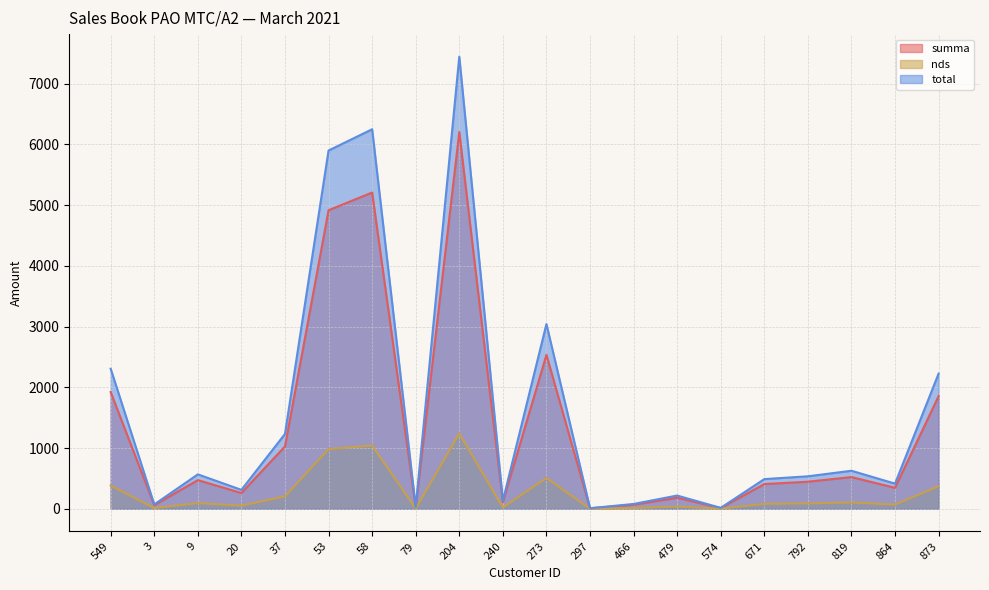

At which label does summa reach its minimum?

297